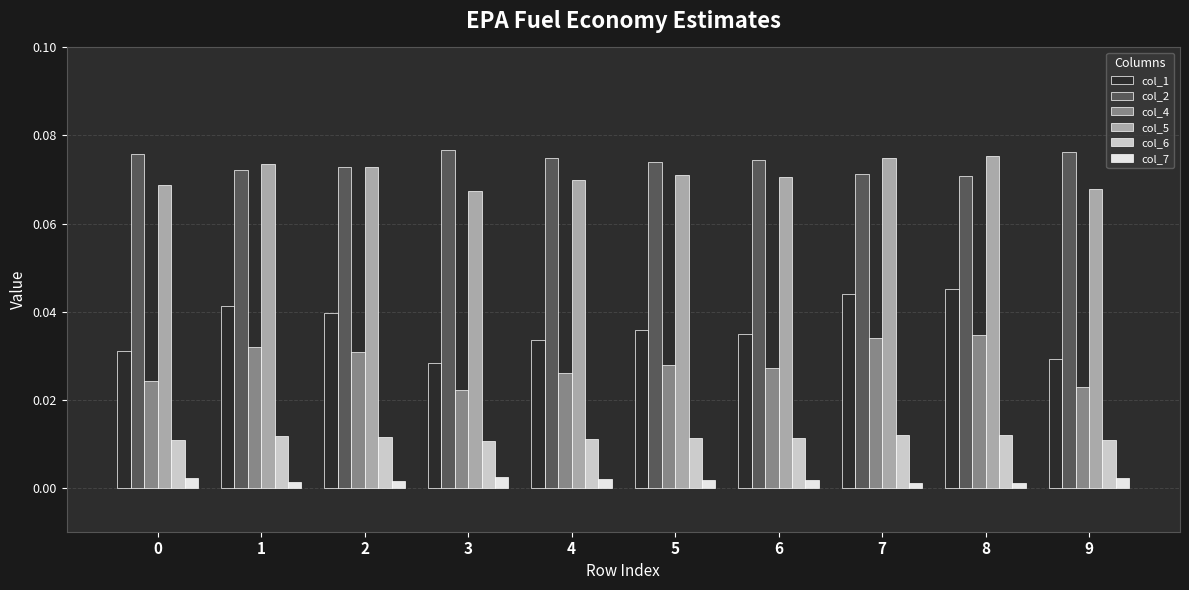

Which series has the largest range (max minus min)?

col_1